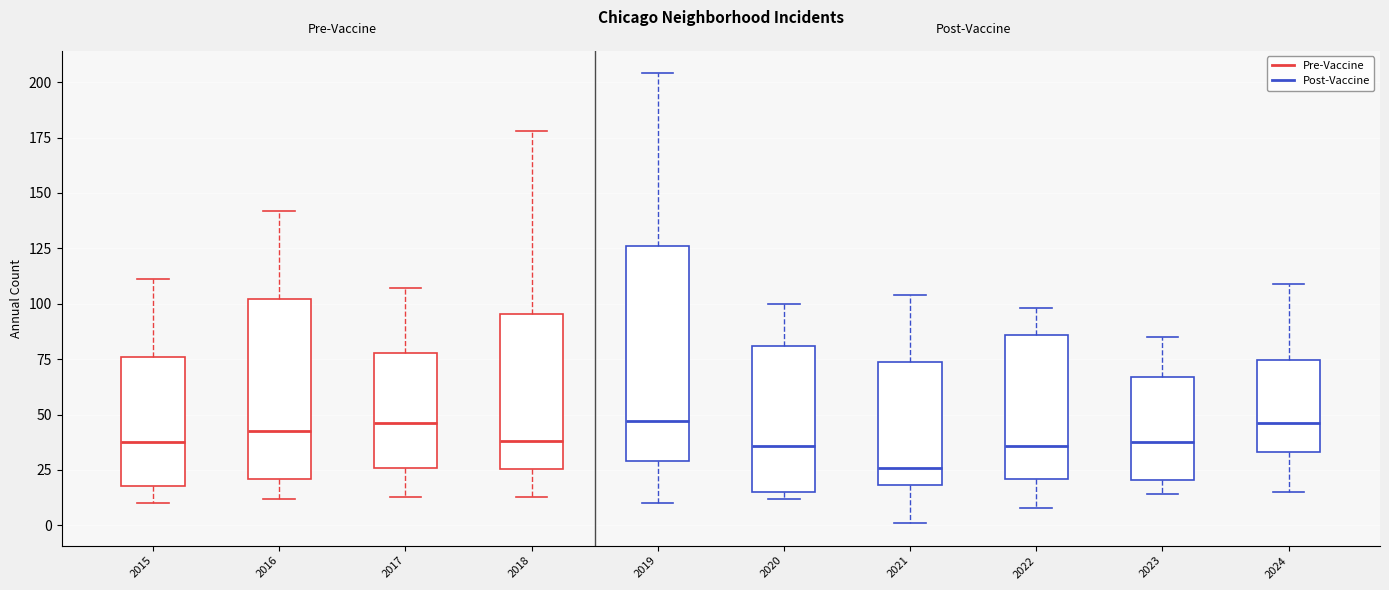

Where is the upper edge of the box at x = 2020 on the y-axis? The values are not printed on the chart, so give them approximately, as read against the axis.

80